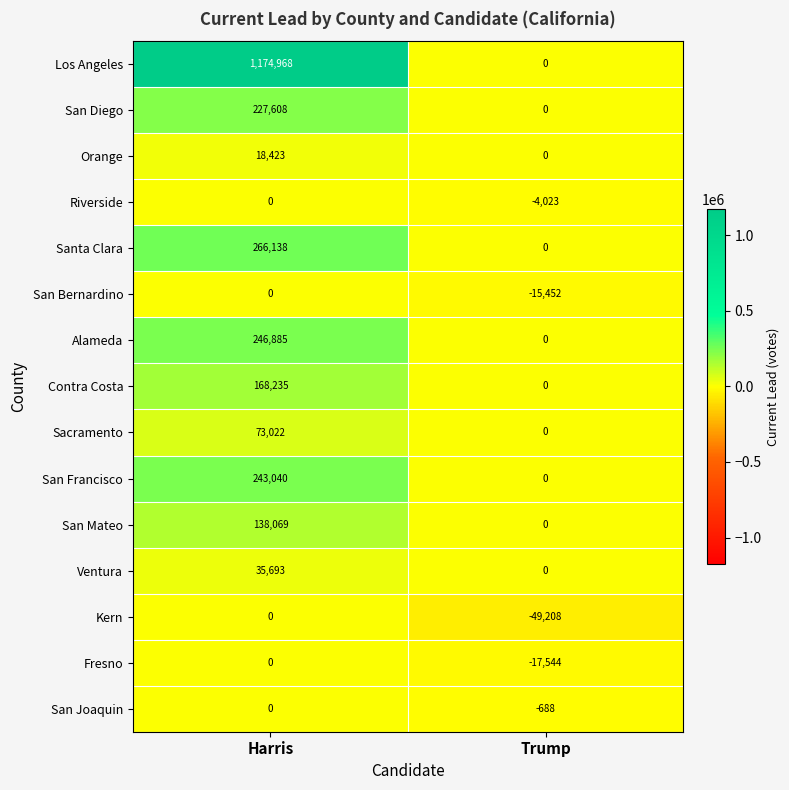

Reading right to left, extract all data points from this chart.

Los Angeles: 0	1174968
San Diego: 0	227608
Orange: 0	18423
Riverside: -4023	0
Santa Clara: 0	266138
San Bernardino: -15452	0
Alameda: 0	246885
Contra Costa: 0	168235
Sacramento: 0	73022
San Francisco: 0	243040
San Mateo: 0	138069
Ventura: 0	35693
Kern: -49208	0
Fresno: -17544	0
San Joaquin: -688	0